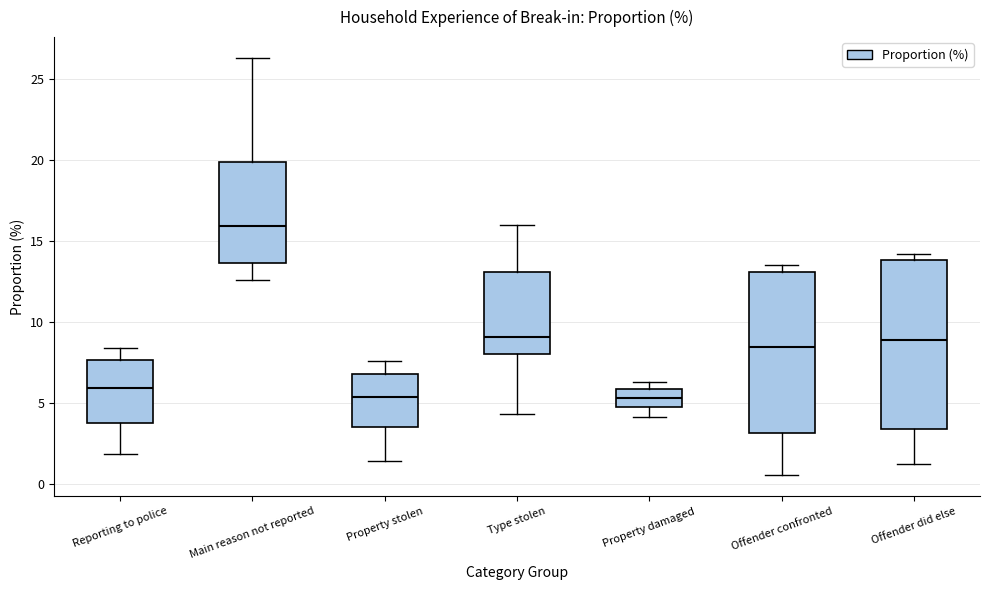

Reading left to right, read every box against the y-axis: the position of its median line, the range the box covers, and the ends of its whiskers. The values are not printed on the chart, so give them approximately, as read against the axis.

Reporting to police: median 6.0, box 4.0 to 7.5, whiskers 2.0 to 8.5
Main reason not reported: median 16.0, box 13.5 to 20.0, whiskers 12.5 to 26.5
Property stolen: median 5.5, box 3.5 to 7.0, whiskers 1.5 to 7.5
Type stolen: median 9.0, box 8.0 to 13.0, whiskers 4.5 to 16.0
Property damaged: median 5.5, box 4.5 to 6.0, whiskers 4.0 to 6.5
Offender confronted: median 8.5, box 3.0 to 13.0, whiskers 0.5 to 13.5
Offender did else: median 9.0, box 3.5 to 14.0, whiskers 1.0 to 14.0 (just above the box's upper edge)